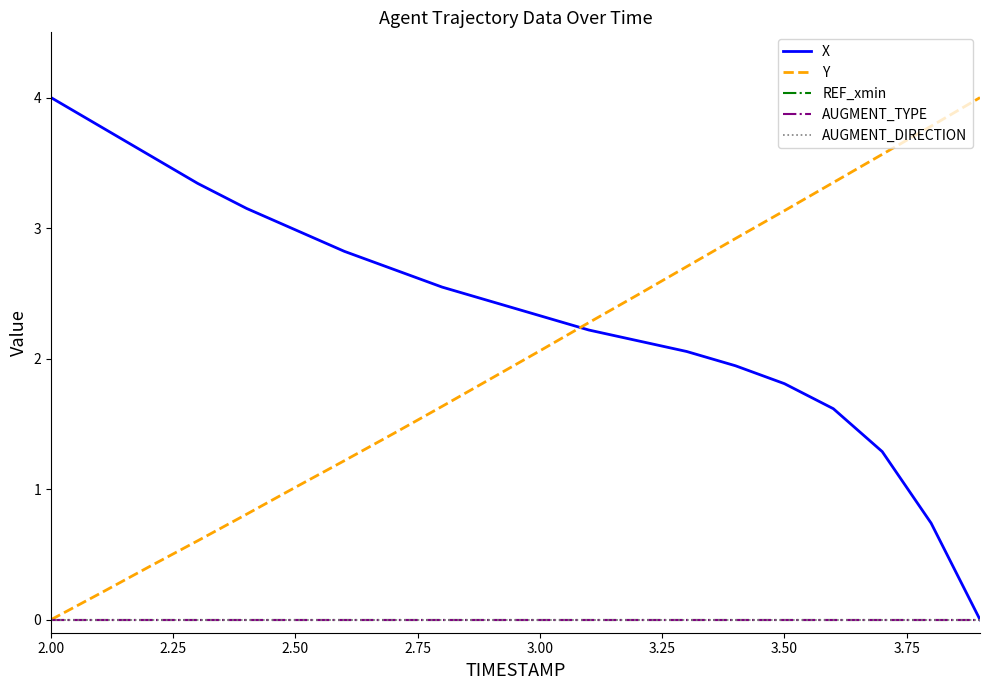

Does the chart display data point markers on the line(s)?

No